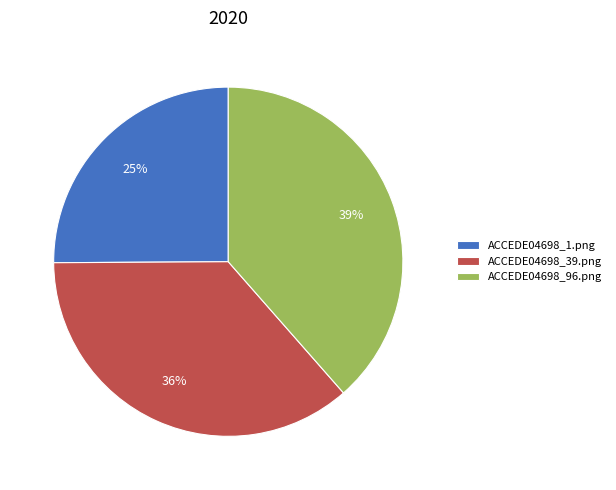

To the nearest percent, what is the average slice percentage?

33%